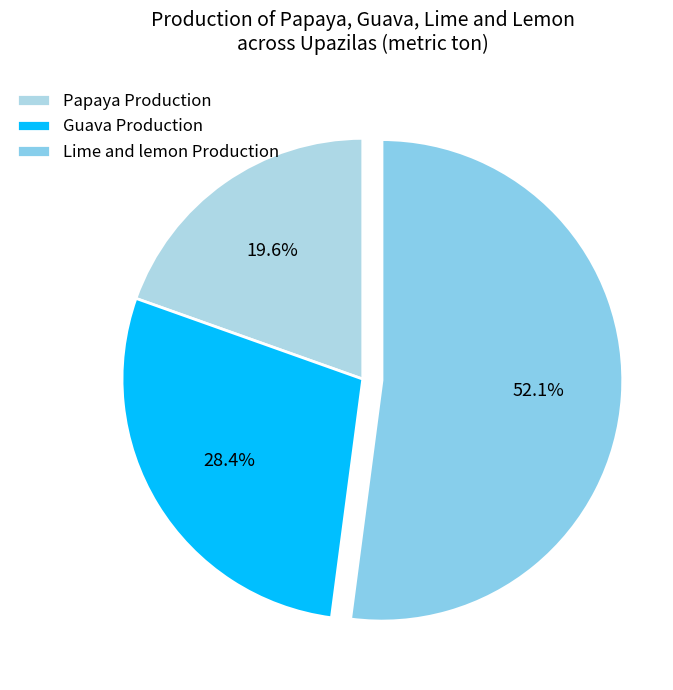

To the nearest percent, what percentage of the pie is Lime and lemon Production?

52%